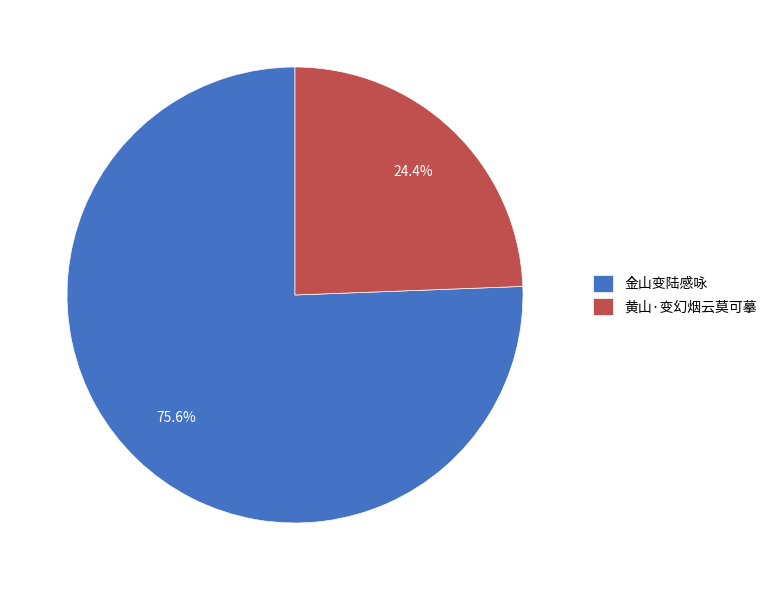

The 金山变陆感咏 slice represents 64% of the pie. True or false?

False